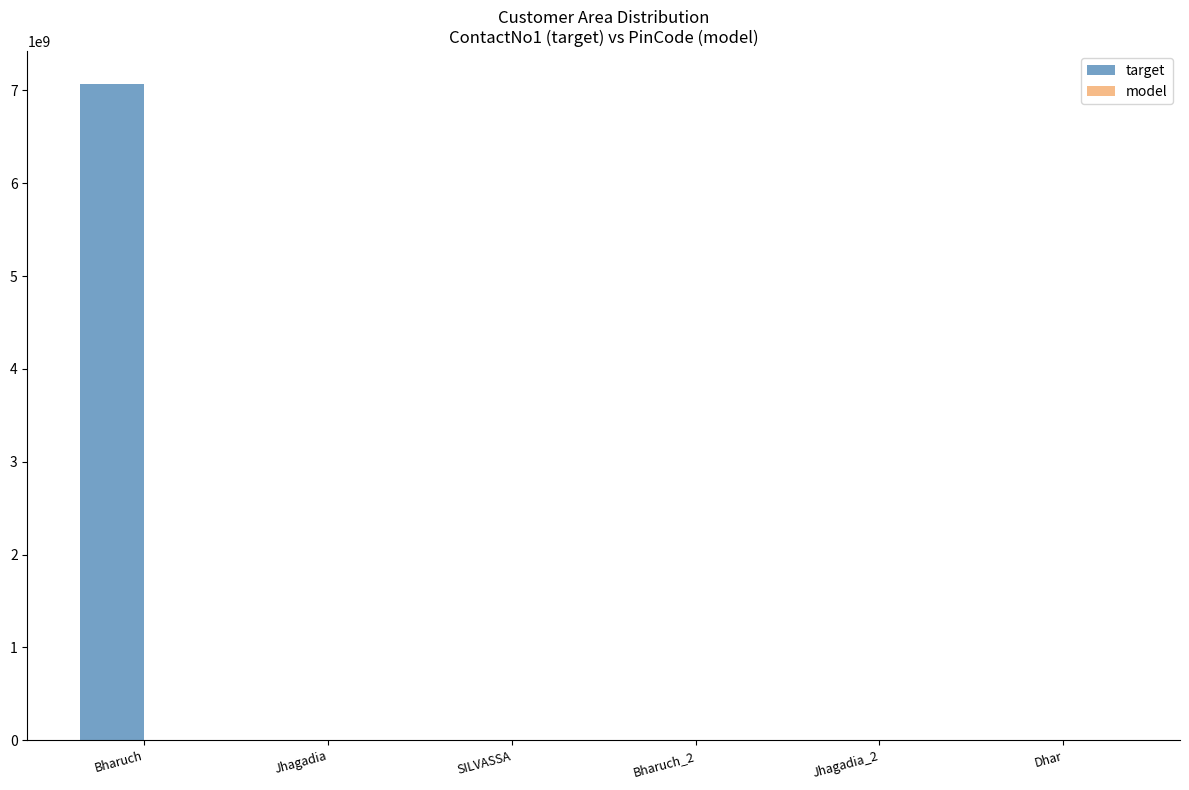

At which category is the sum across all series the highest?

Bharuch